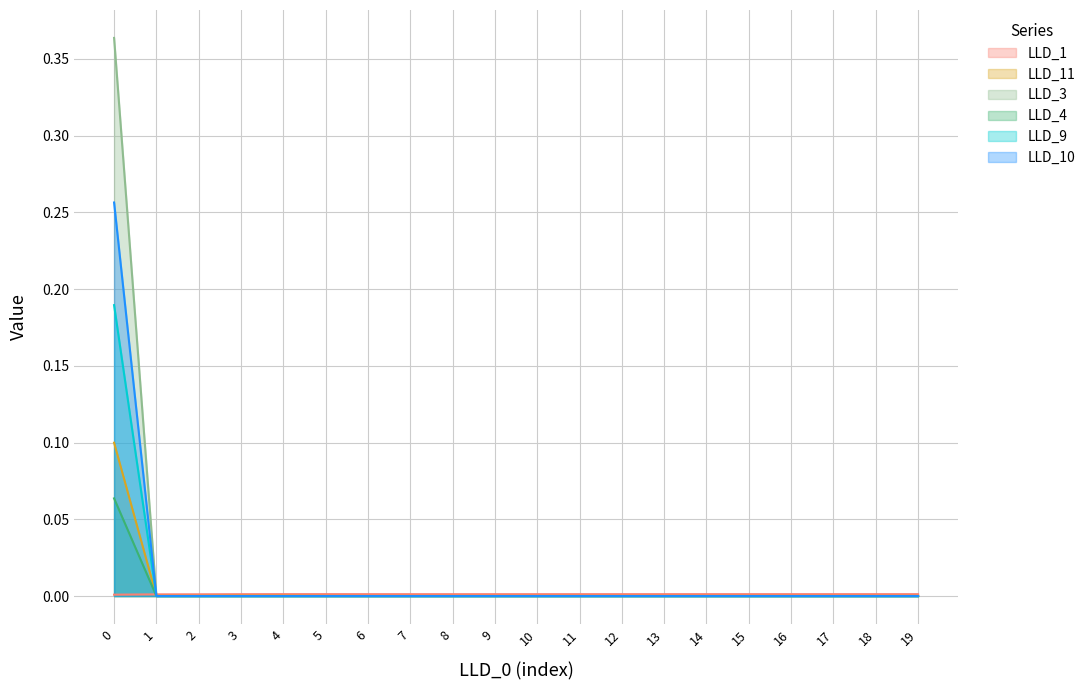

The value of LLD_9 at 17 is 0.0. True or false?

True